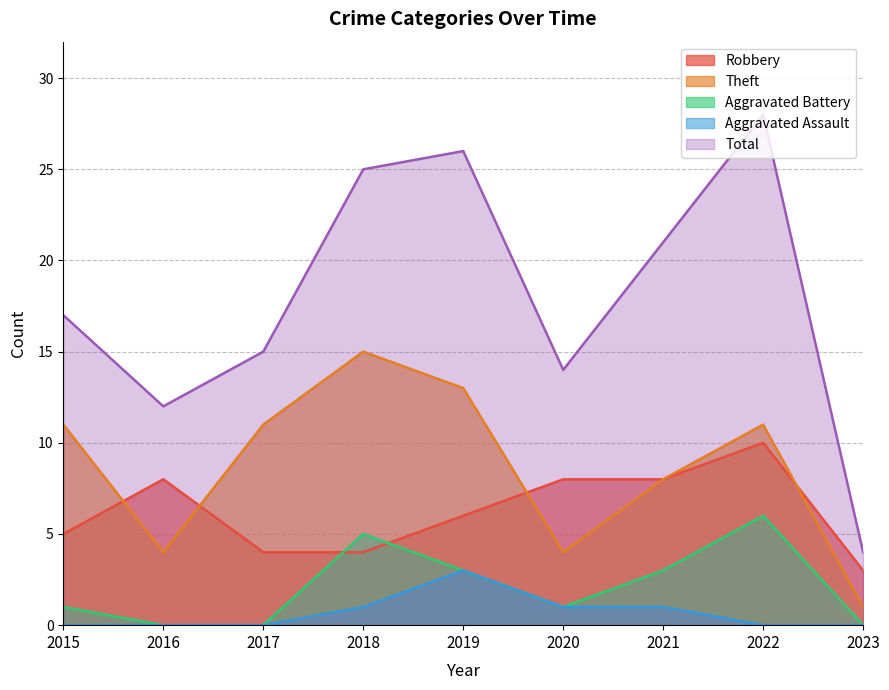

In Aggravated Battery, how many points are lower than both neighbors (excluding endpoints)?

1